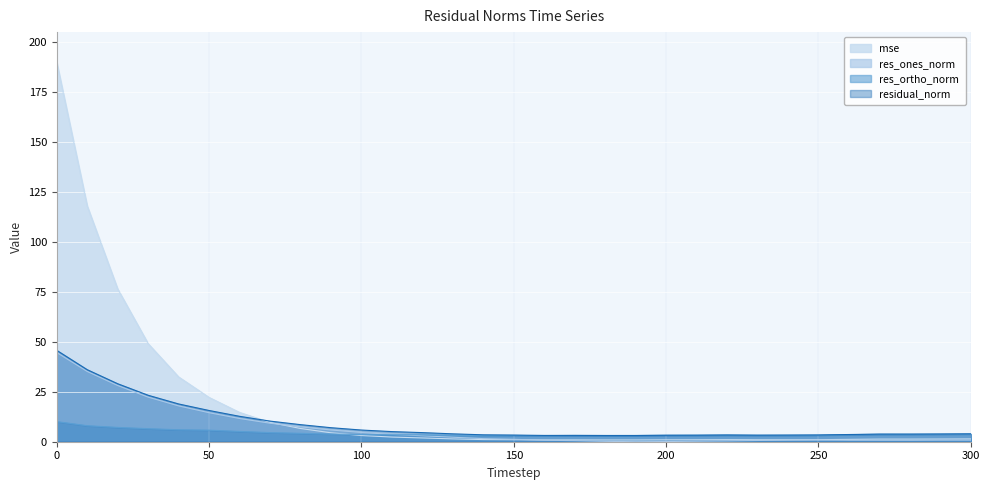

What is the difference between the maximum and minimum values in the res_ortho_norm series?

7.0